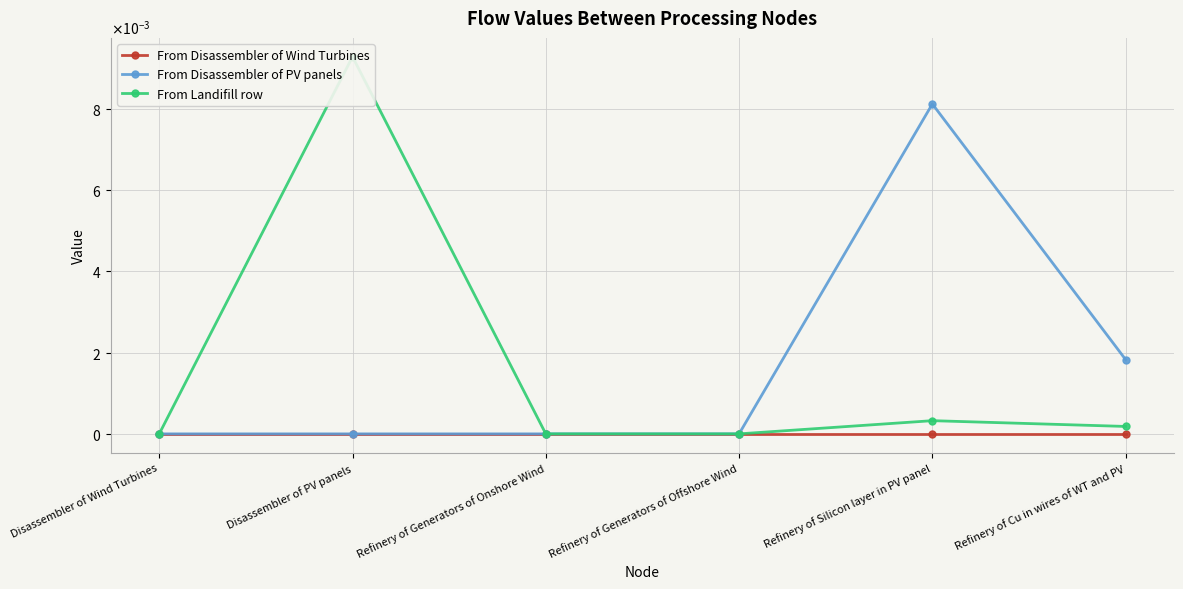

At which category does From Disassembler of Wind Turbines reach its first local valley?

Refinery of Silicon layer in PV panel